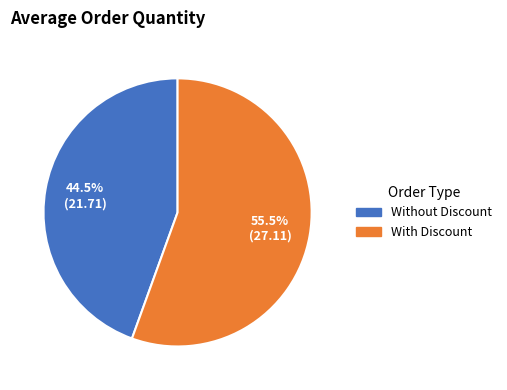

To the nearest percent, what is the average slice percentage?

50%